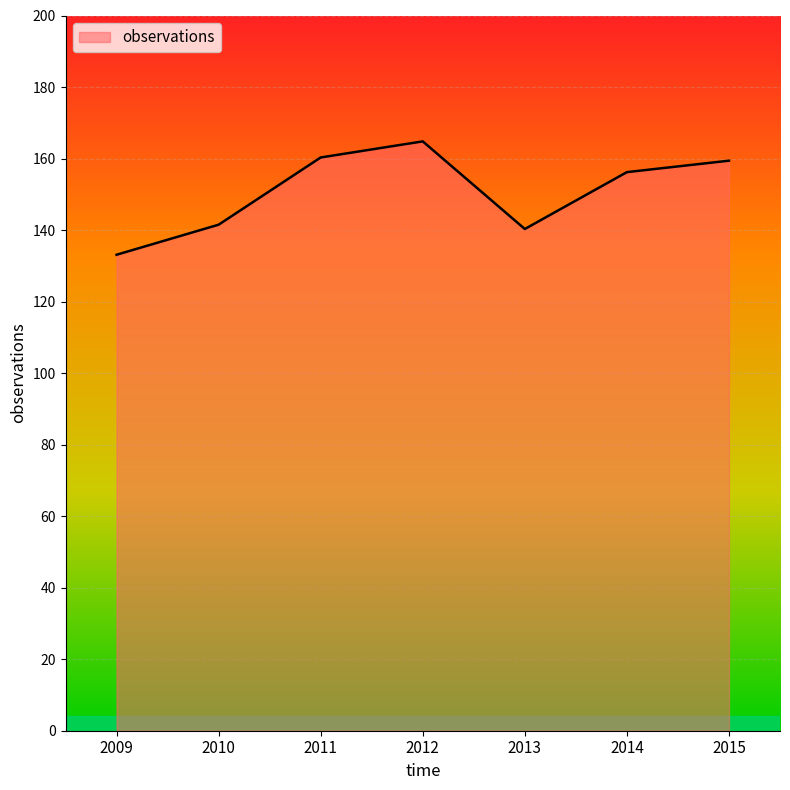

What is the sum of all values?

1055.6